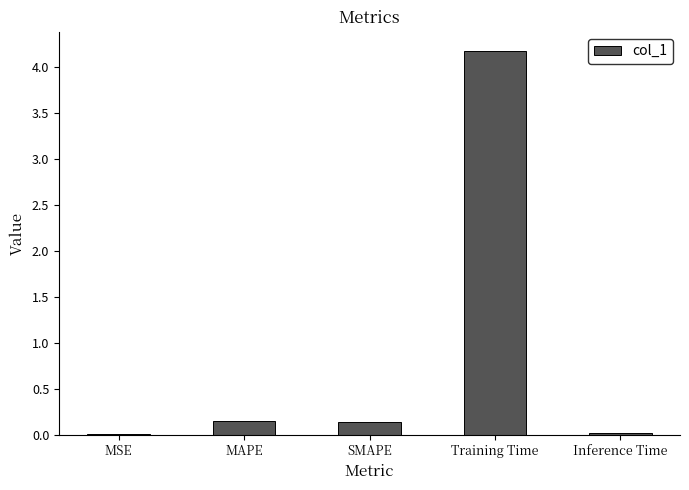

True or false: the data shows 0.0 at Inference Time.

True